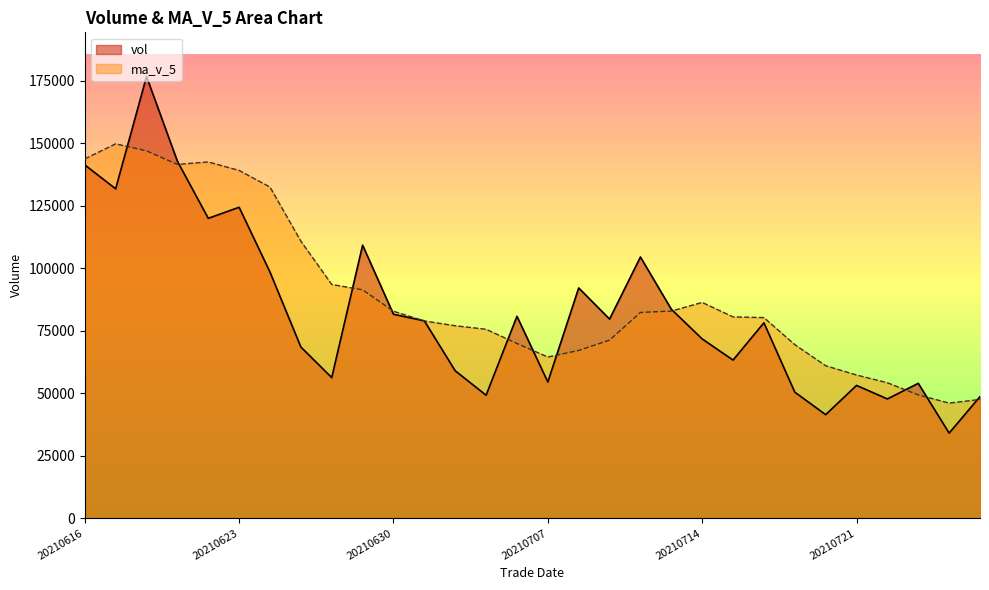

The value of vol at 20210721 is 53165.6. True or false?

True